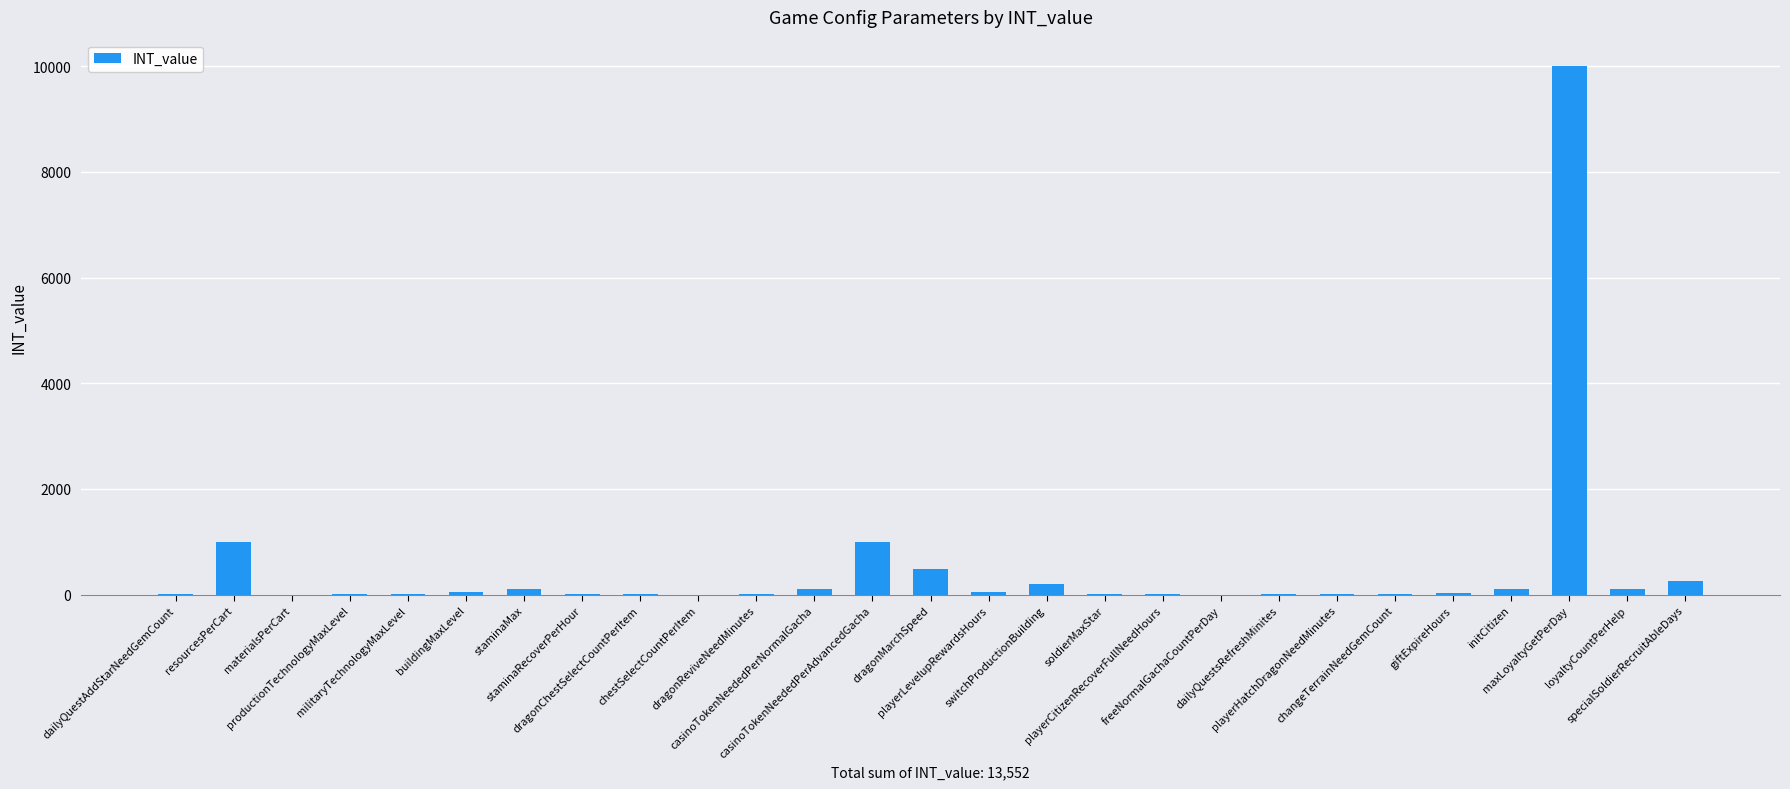

Are the bars horizontal?

No